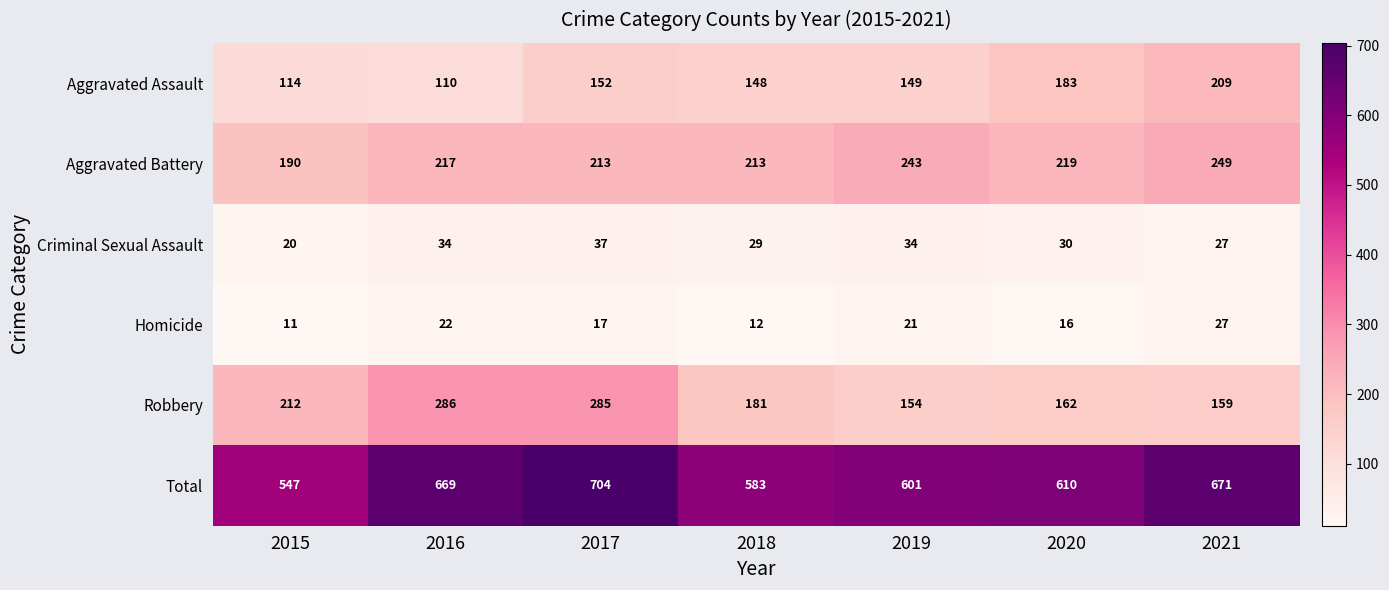

How many series are shown in this chart?

6